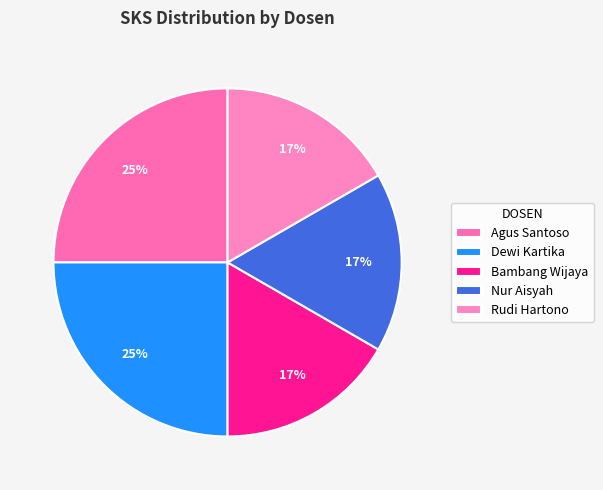

To the nearest percent, what is the combined percentage of Agus Santoso and Nur Aisyah?

42%